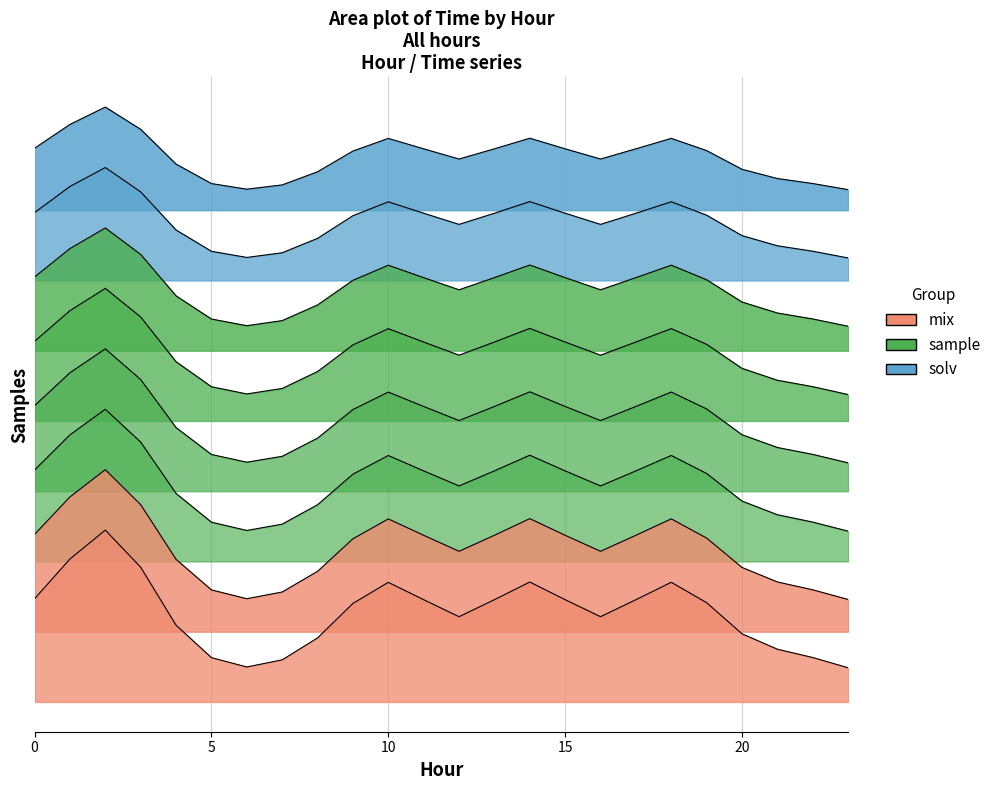

At which category does the chart reach its peak across all series?

2